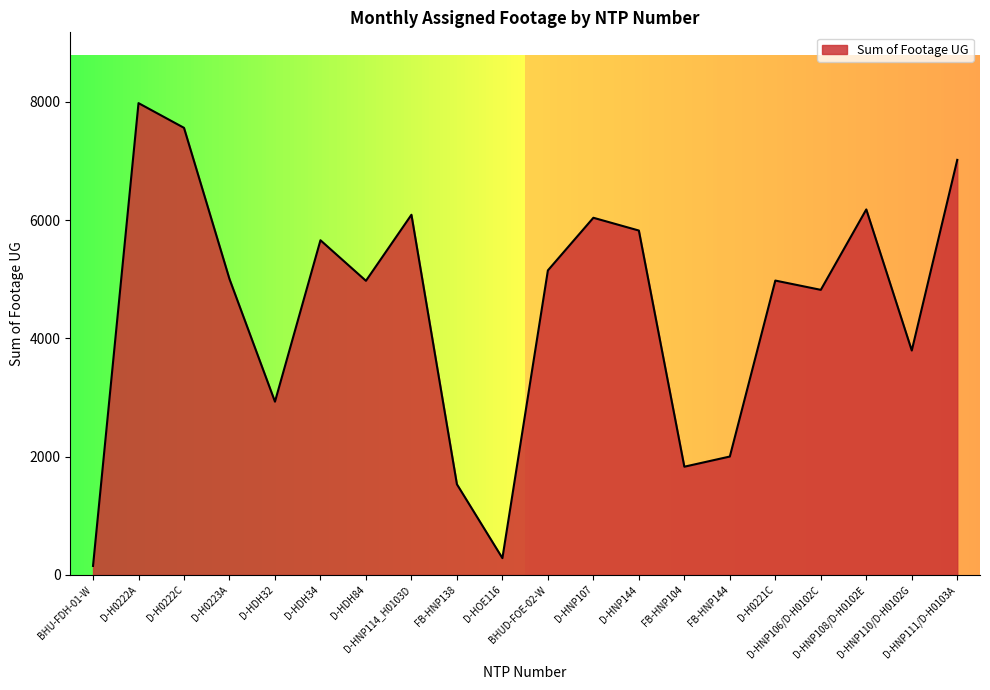

The chart shows a value of 10627 at D-HNP108/D-H0102E. True or false?

False